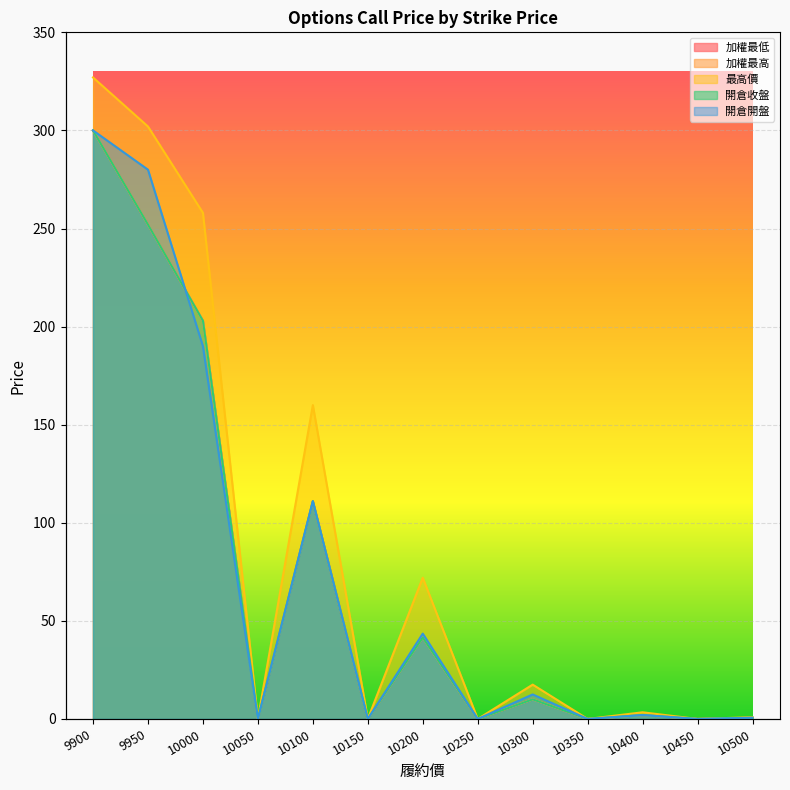

At which category does 加權最高 reach its first local peak?

10100